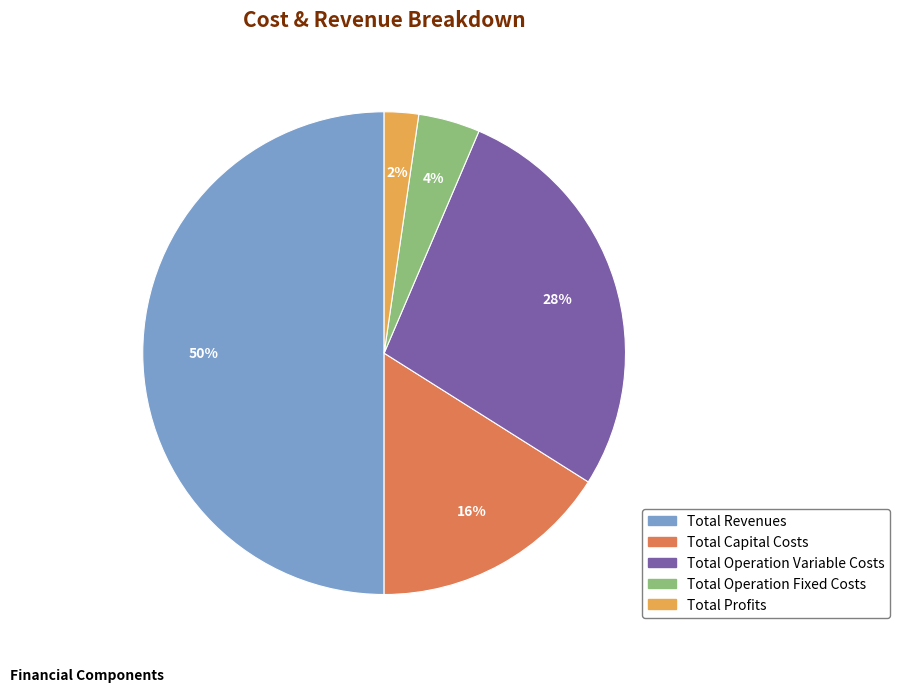

To the nearest percent, what percentage of the pie is Total Profits?

2%